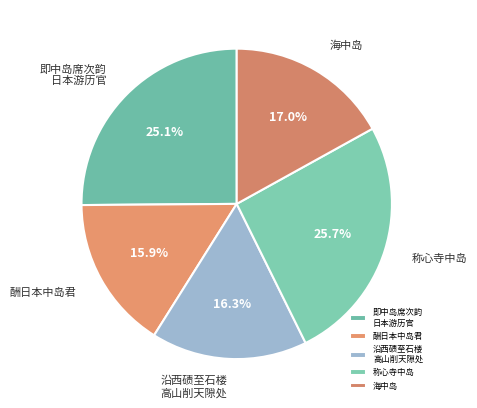

Do 沿西碛至石楼 高山削天隙处 and 即中岛席次韵 日本游历官 together represent more than half of the pie?

No